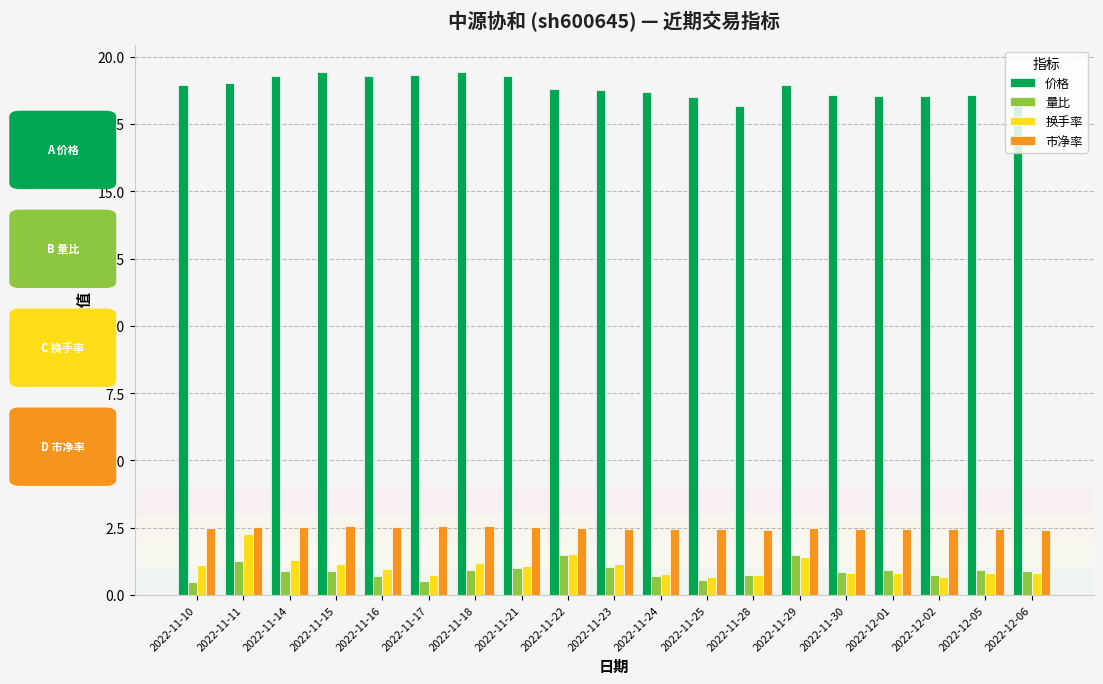

Read the 价格 value at 2022-11-28.

18.2